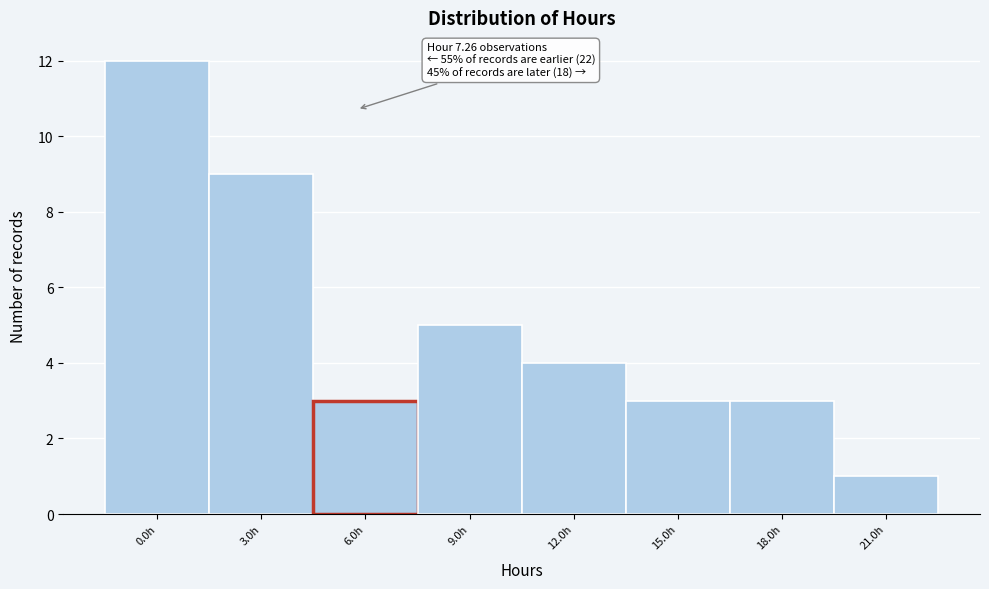

Reading left to right, transcribe all the data shown in this chart.

0.0h=12	3.0h=9	6.0h=3	9.0h=5	12.0h=4	15.0h=3	18.0h=3	21.0h=1